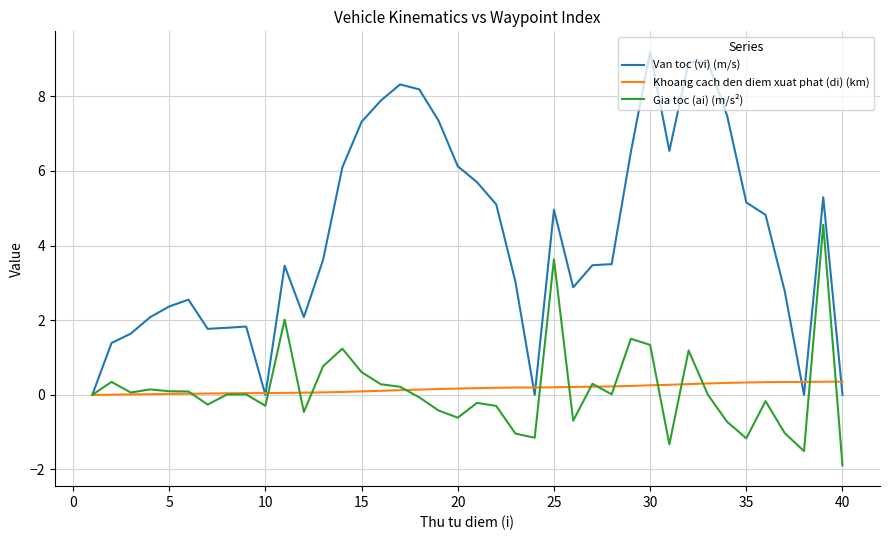

Rank the series by their maximum value, from lowest to highest.

Khoang cach den diem xuat phat (di) (km), Gia toc (ai) (m/s²), Van toc (vi) (m/s)